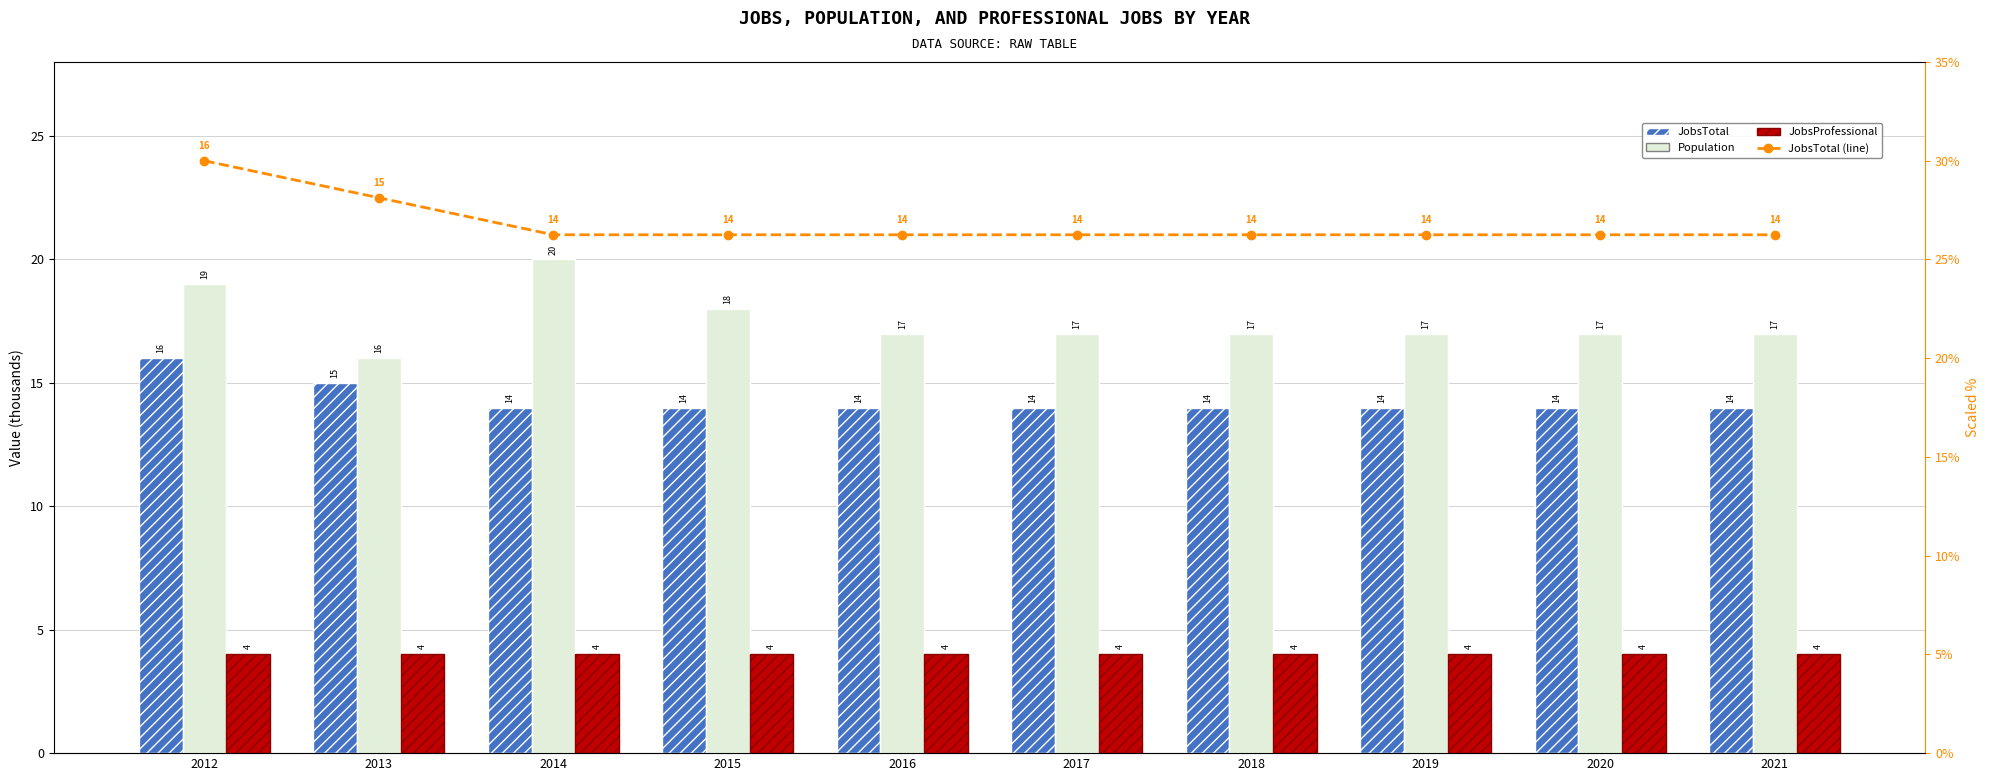

What is the value of the JobsTotal (scaled %) bar at the 9th from the left?

26.2